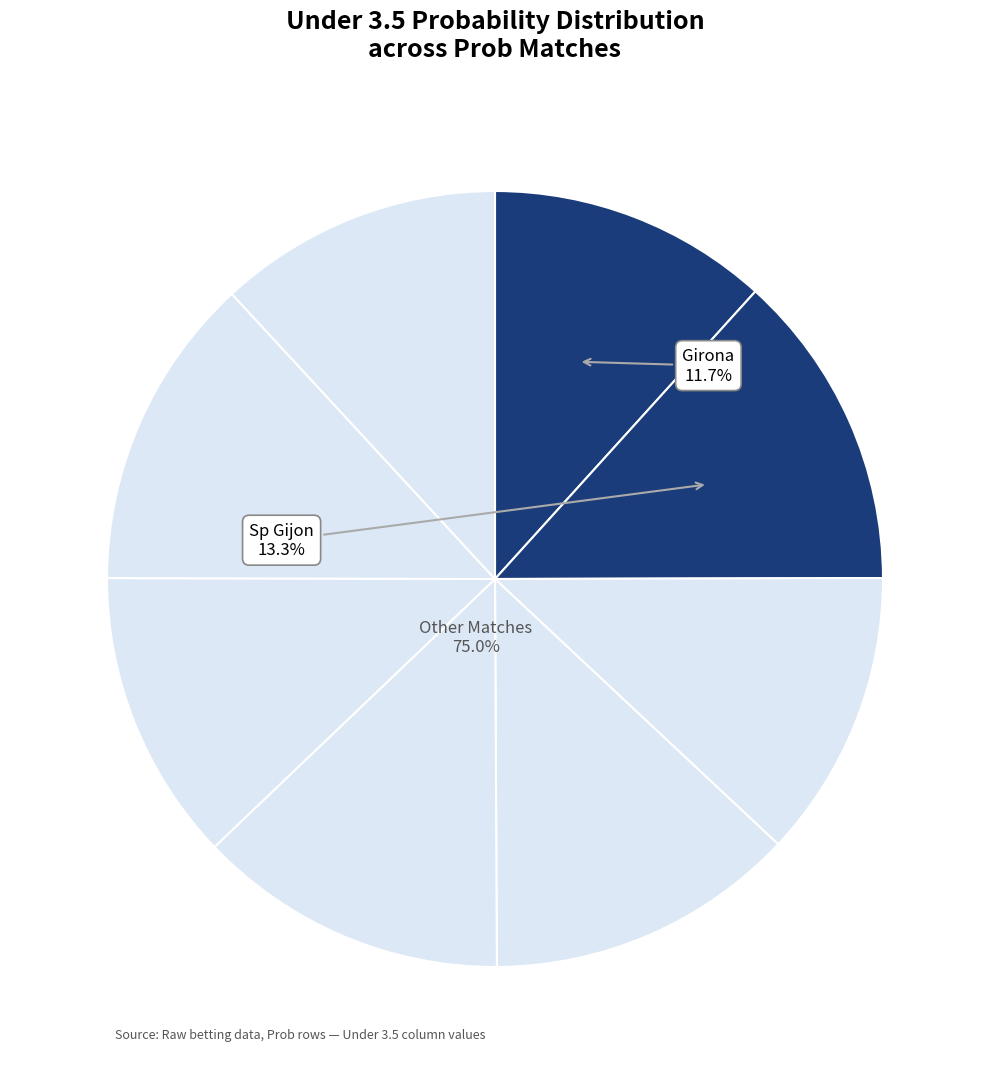

How many segments does this pie chart have?

8